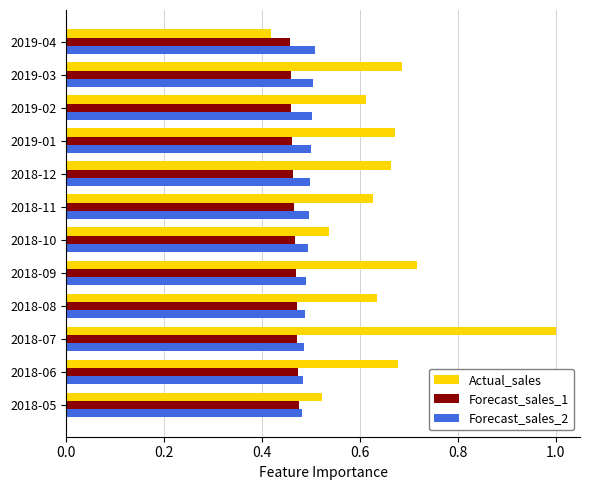

What is the sum of all Forecast_sales_2 values?

5.9